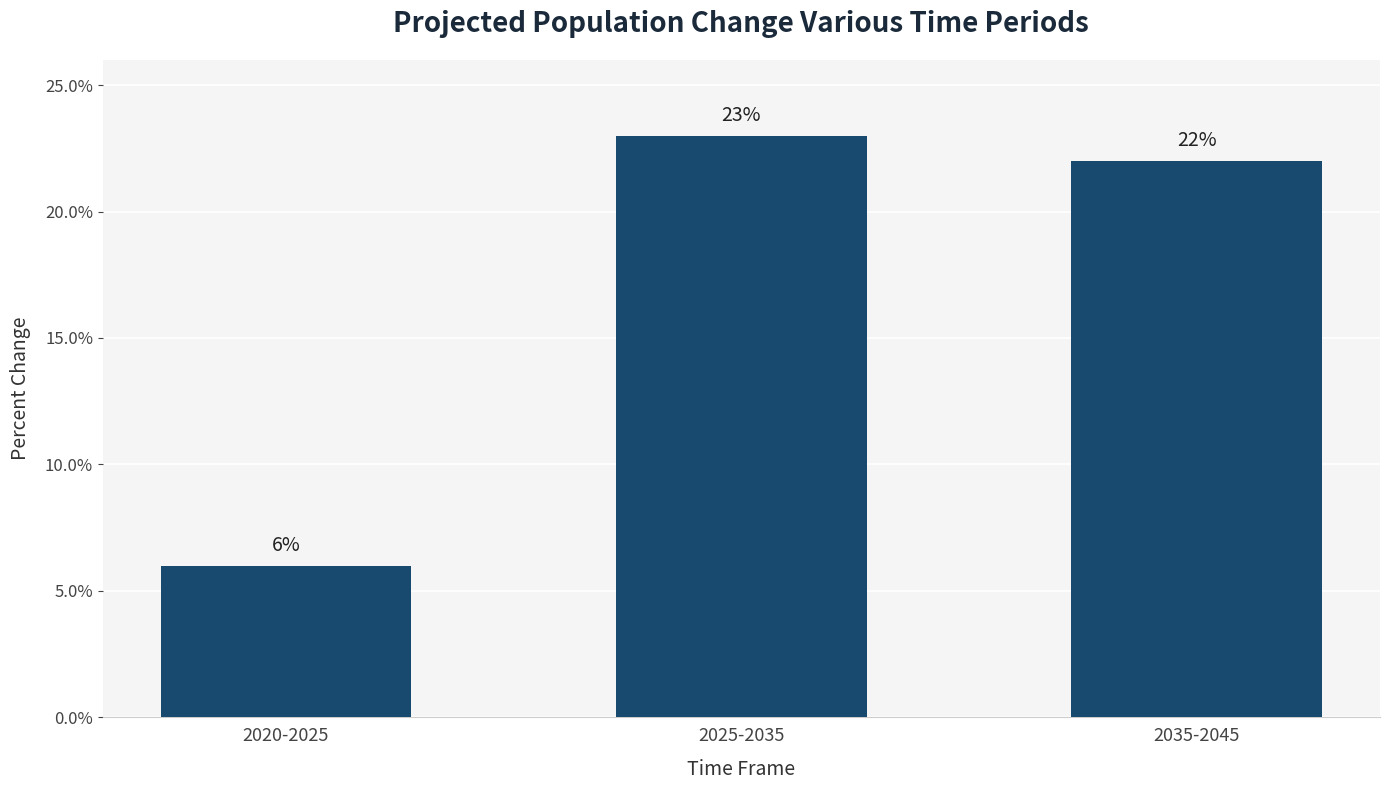

True or false: the data shows 3 at 2020-2025.

False